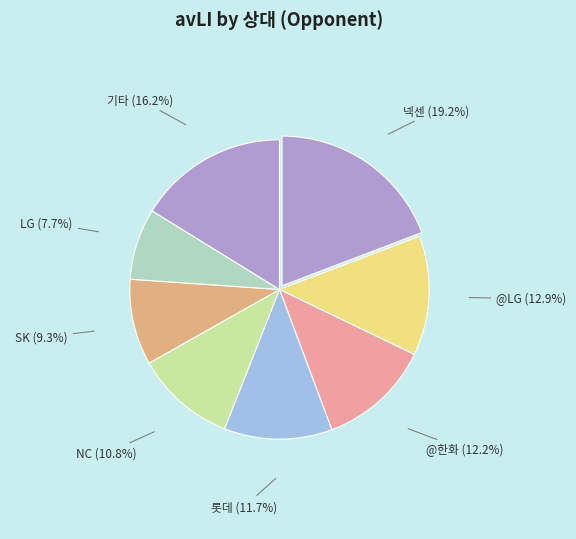

Combined, what portion of the pie is LG (7.7%) and 롯데 (11.7%)?

19.4%